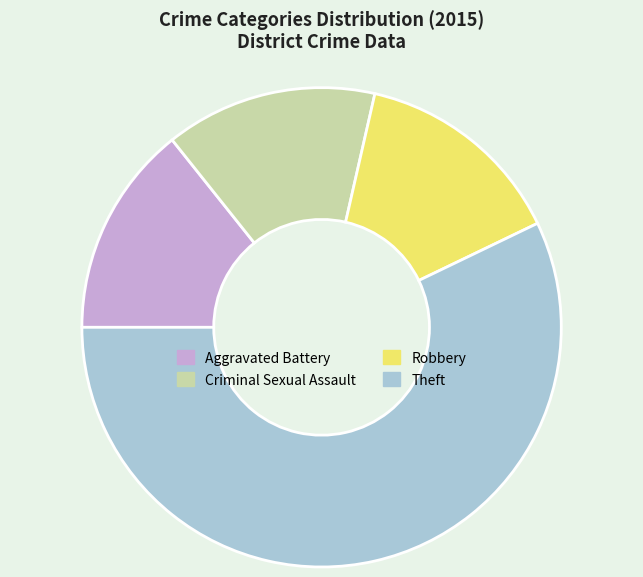

Is it true that Robbery is 14% of the pie?

True